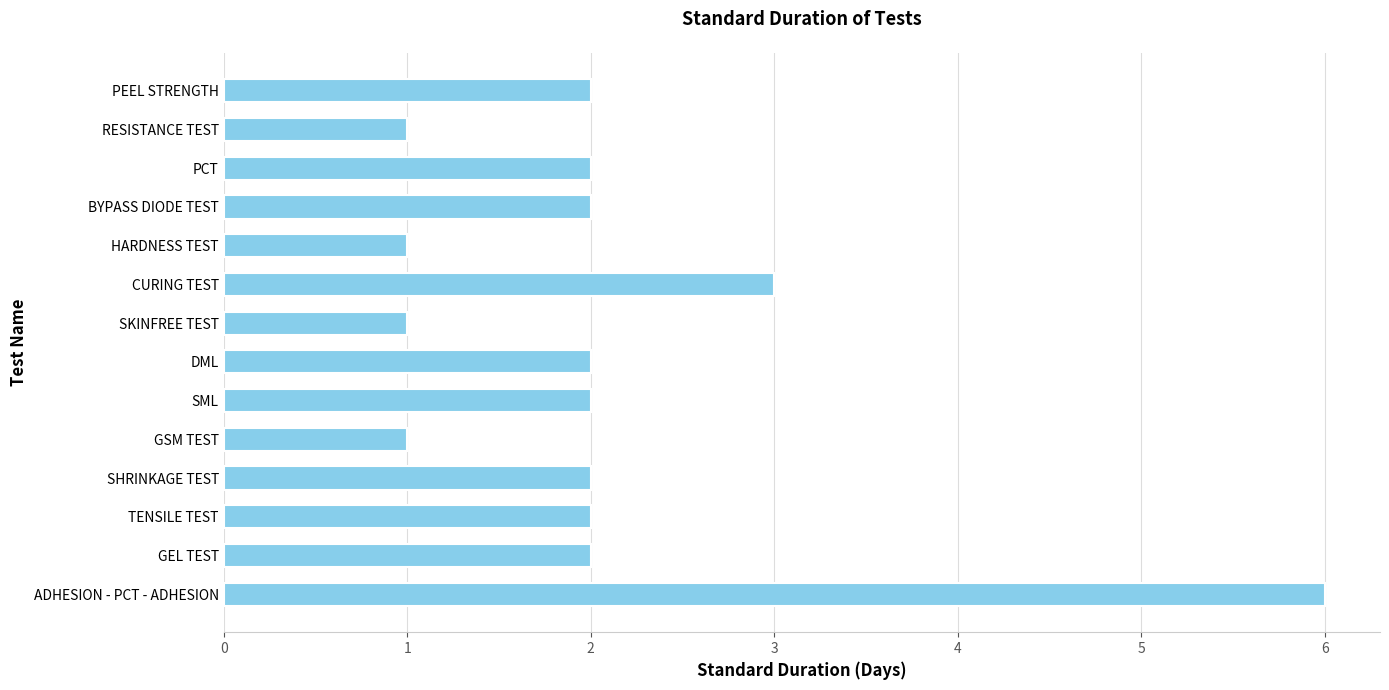

How many data points does each series have?

14